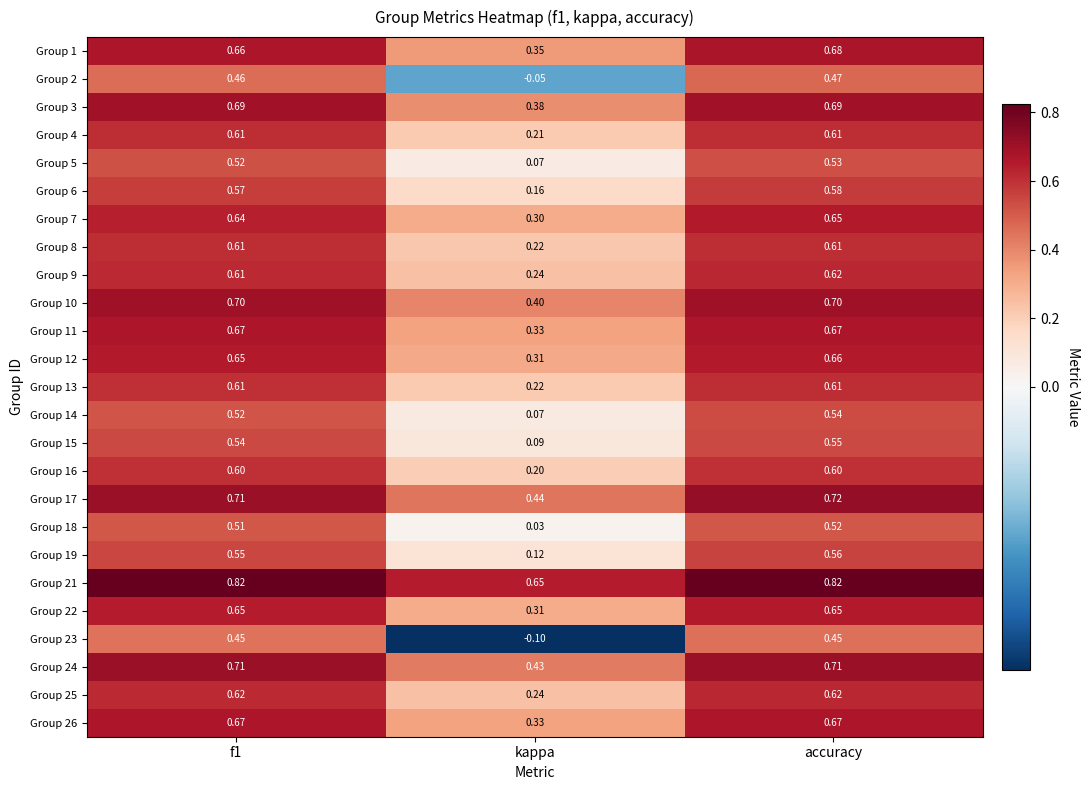

What is the smallest value displayed?

-0.1